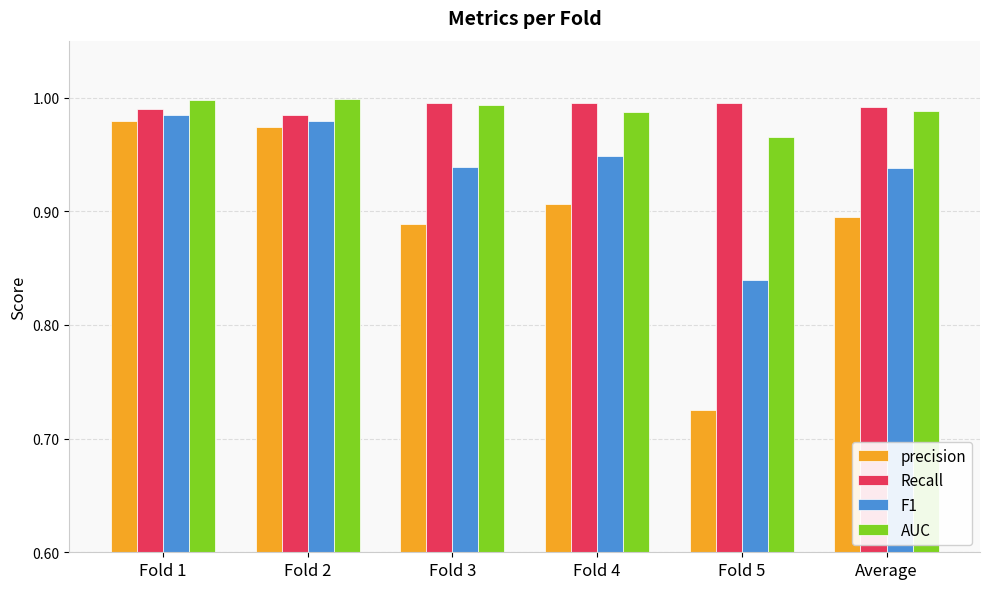

What is the difference between the highest and lowest values at Fold 4?

0.1